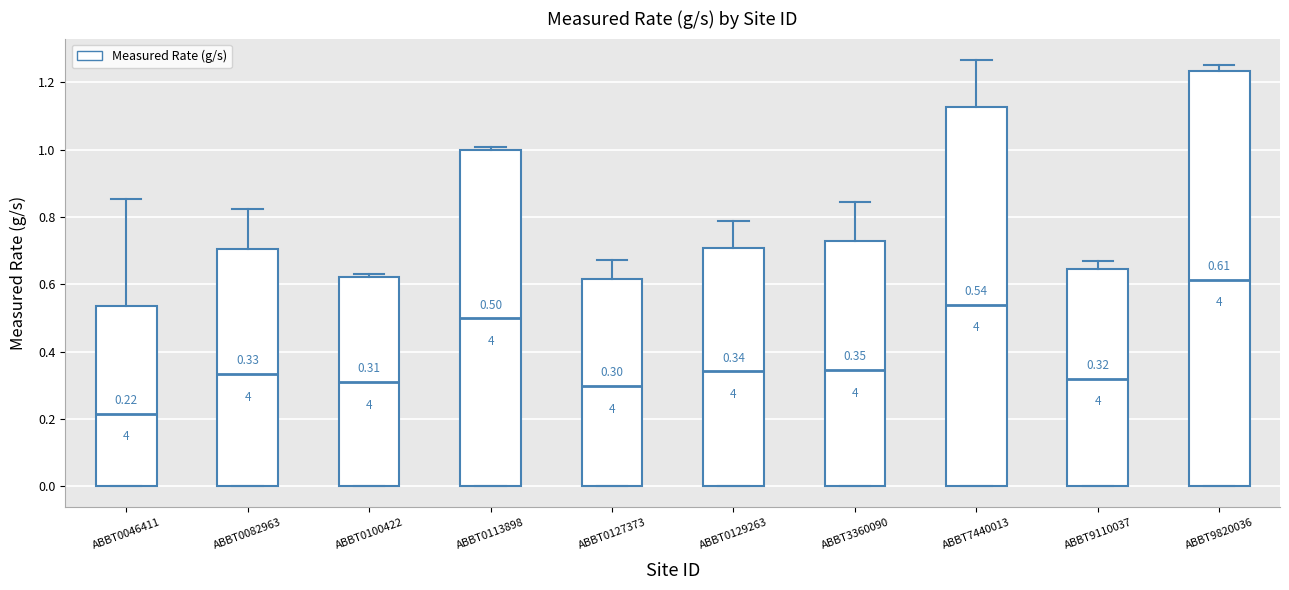

Comparing the boxes themselves (not the whiskers), which one is the tallest?

ABBT9820036